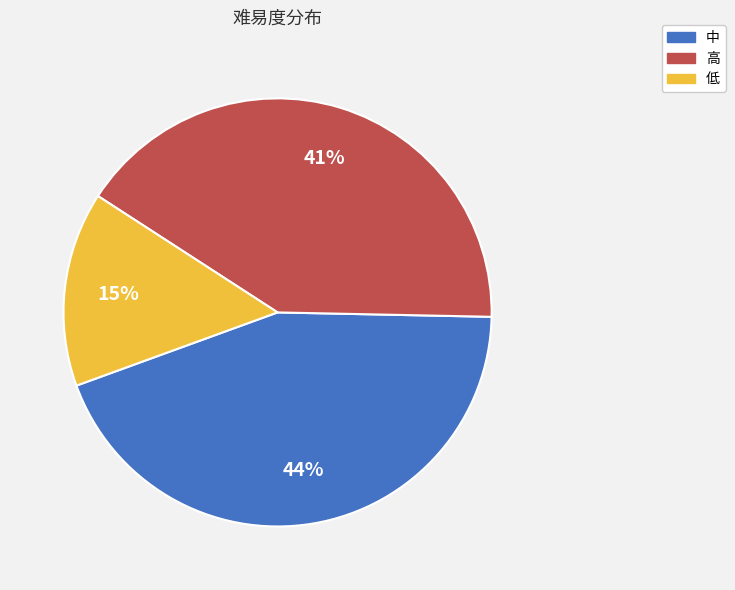

What is the largest slice in the pie chart?

中